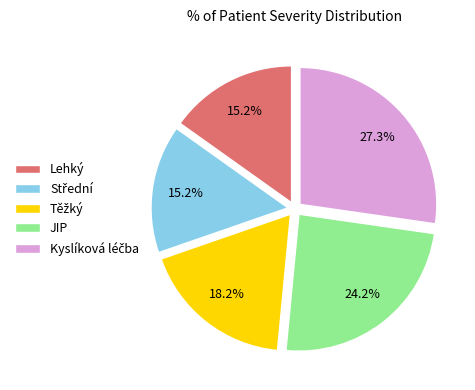

Approximately how many times larger is the value at Lehký compared to JIP?

0.6